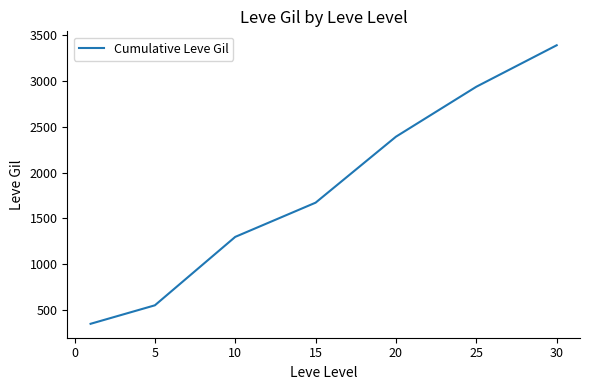

What is the difference between the maximum and minimum values?

3039.2